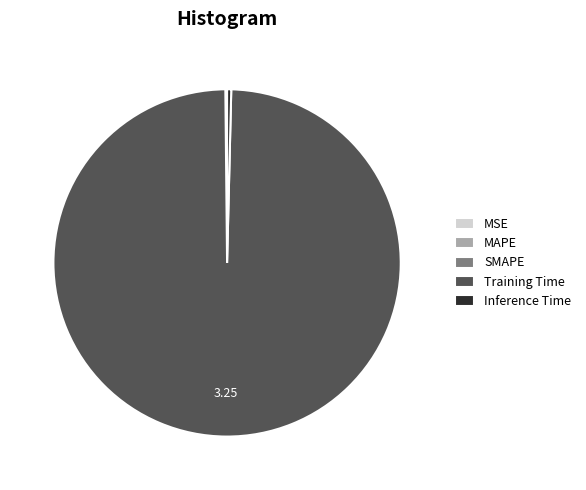

What is the largest slice in the pie chart?

Training Time